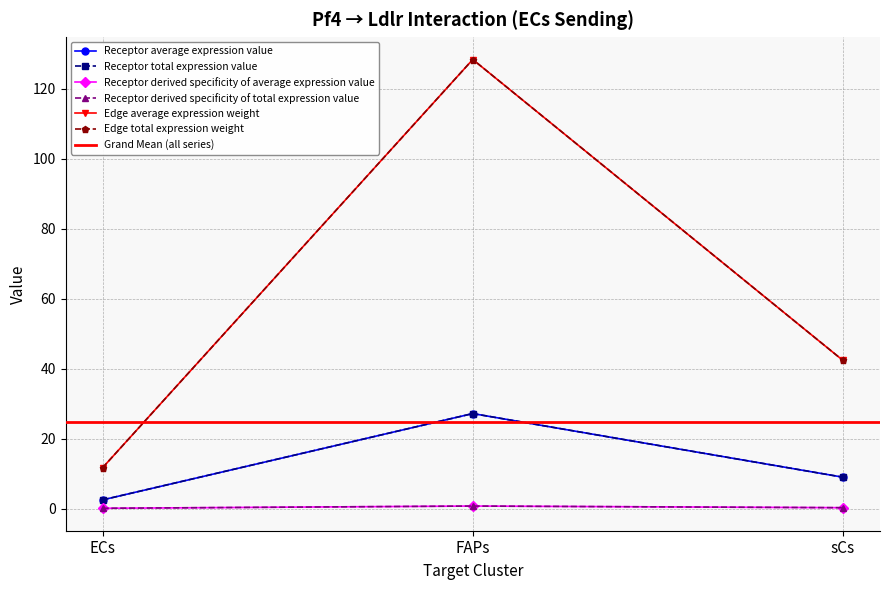

Between FAPs and sCs, which series saw the biggest shift?

Edge average expression weight